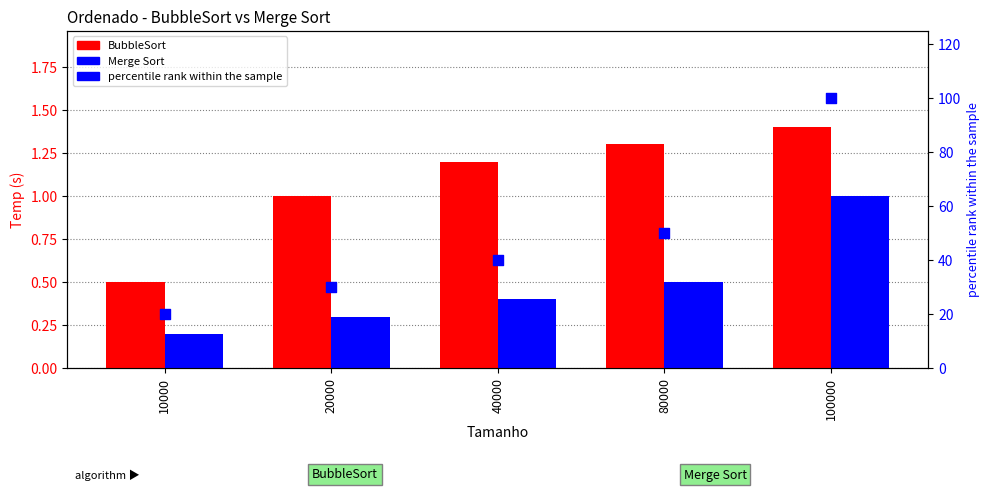

Which series has the largest Y range (max minus min)?

percentile rank within the sample